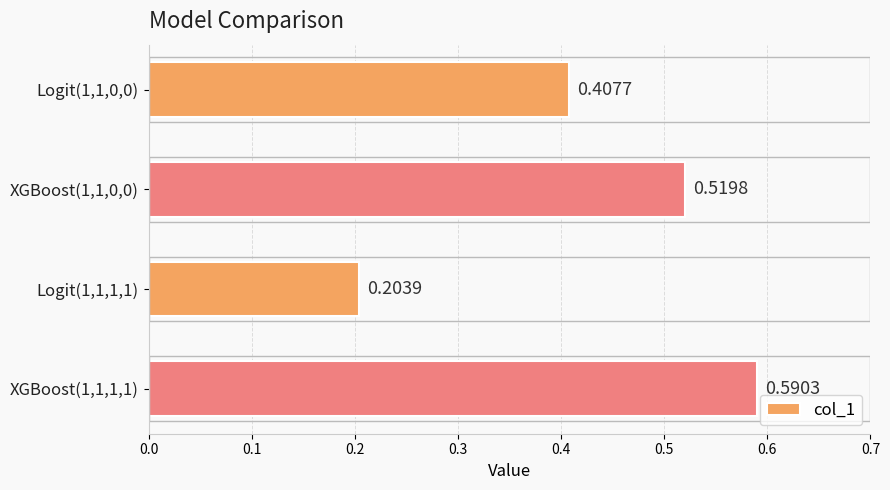

How many data points does each series have?

4